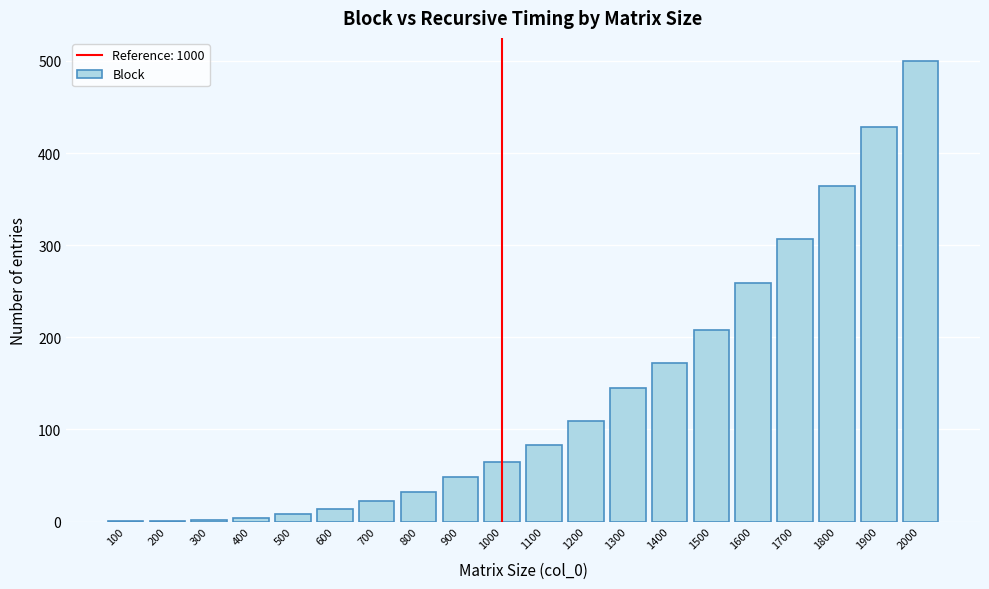

What is the maximum value shown in the chart?

500.0